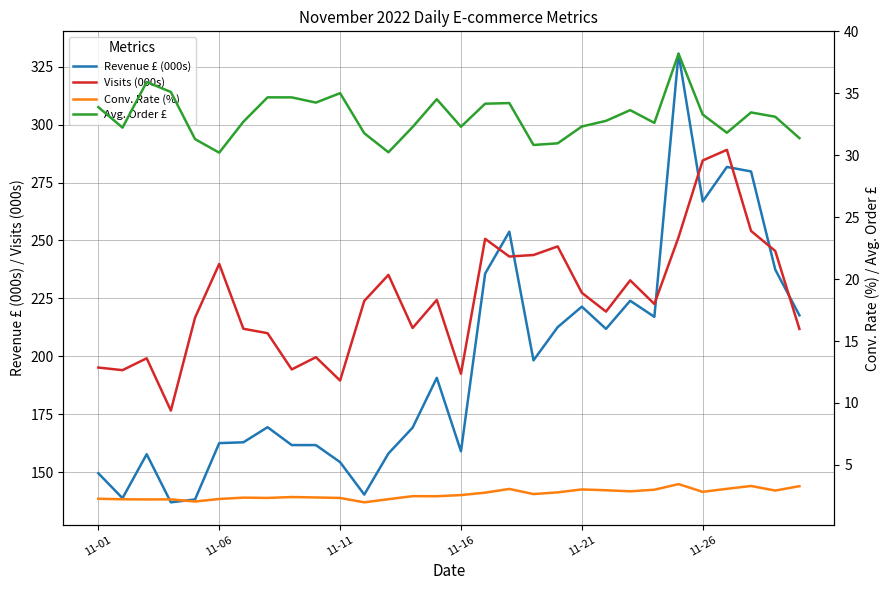

In Revenue £ (000s), how many points are higher than both neighbors (excluding endpoints)?

8